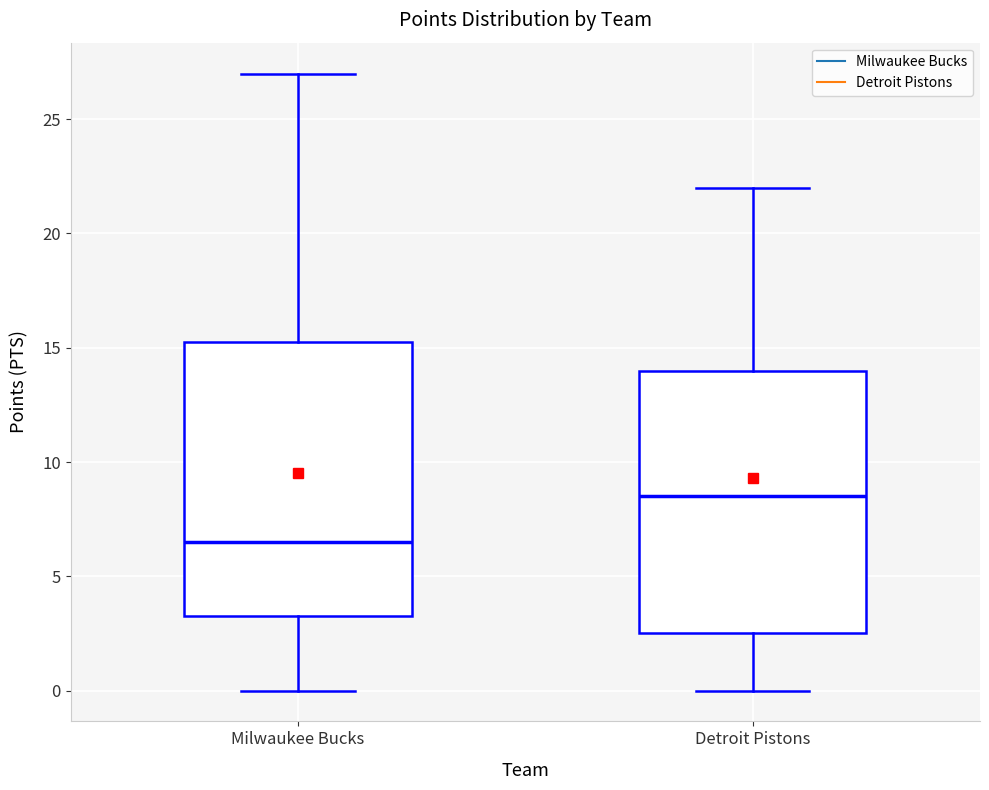

Where is the lower edge of the box for Milwaukee Bucks on the y-axis? The values are not printed on the chart, so give them approximately, as read against the axis.

3.5